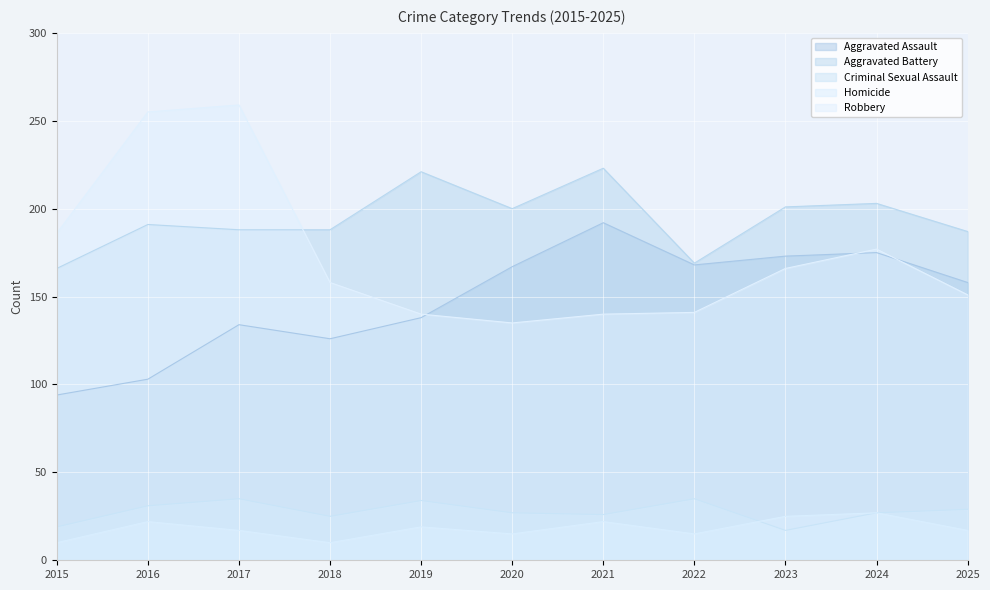

Is it true that Aggravated Battery equals 187 at 2025?

True